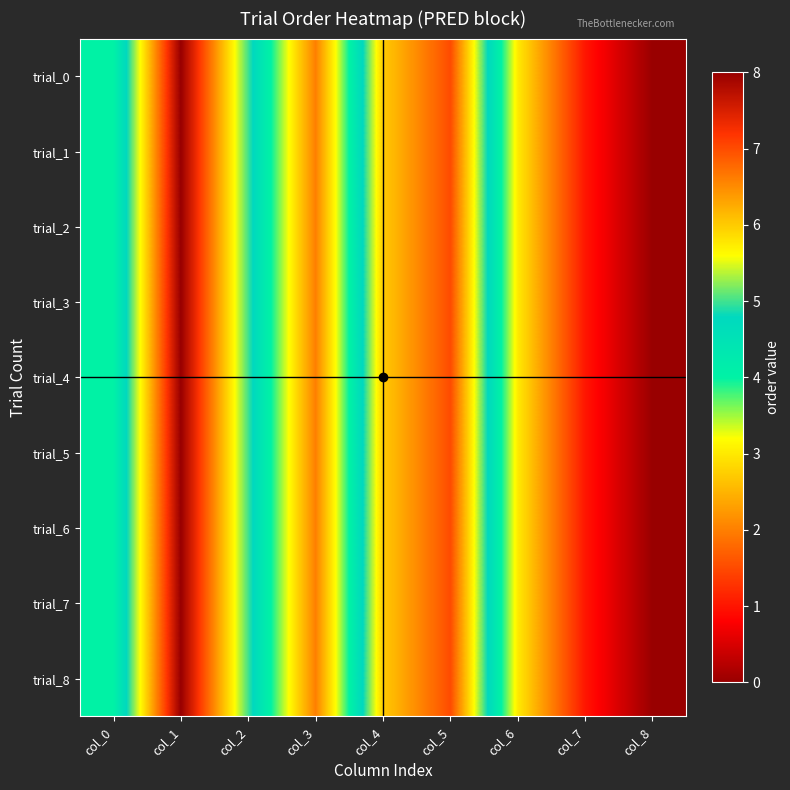

What is the total value across all series at col_5?

63